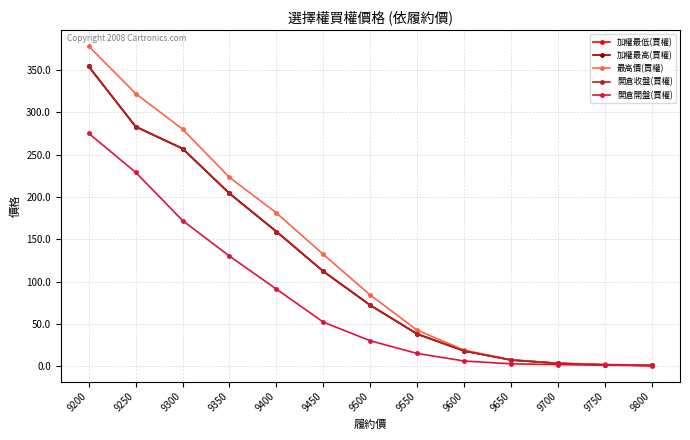

Does the chart have visible grid lines?

Yes